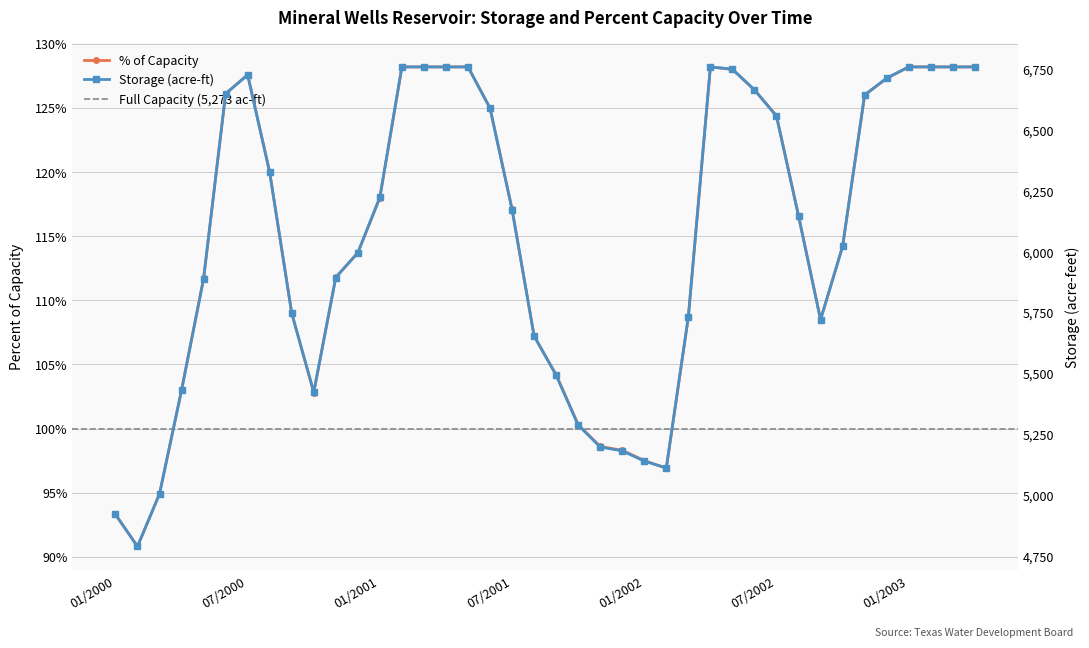

What is the difference between the storage_kaf values at 08/2001 and 05/2002?

1097.0